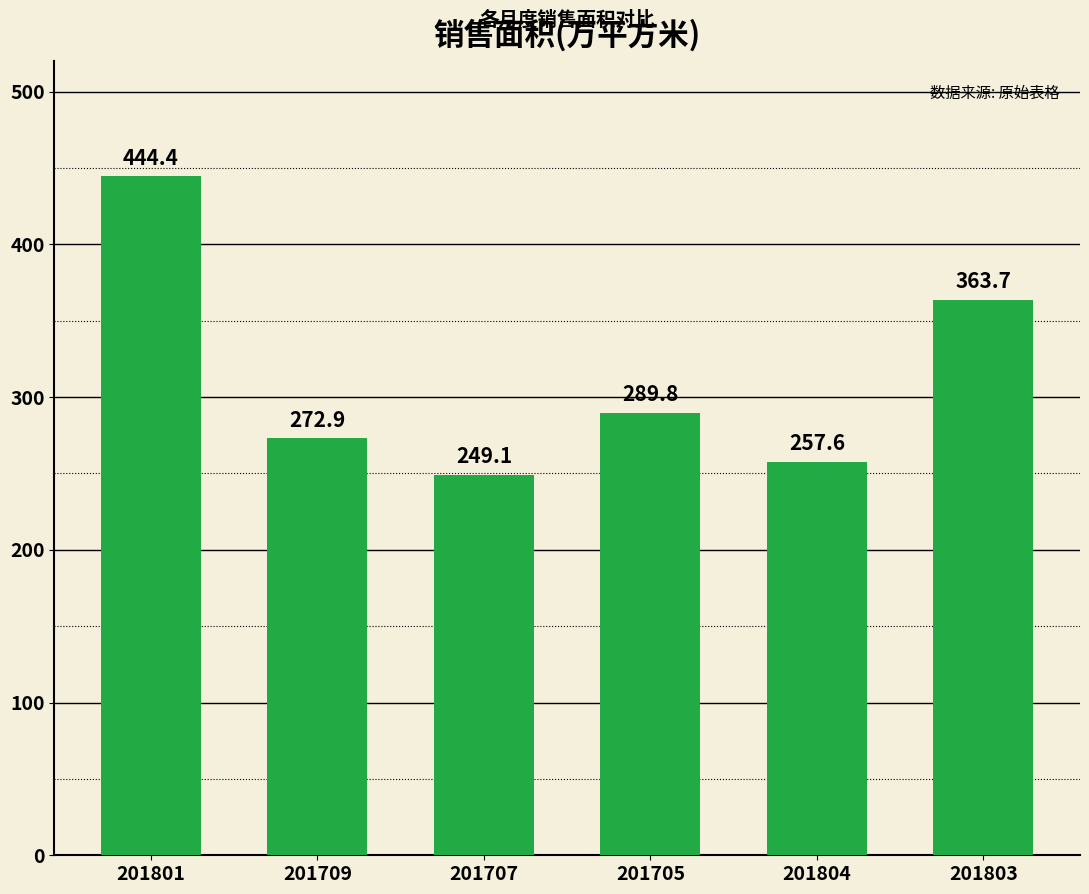

What is the value of the 5th bar from the left?

257.6